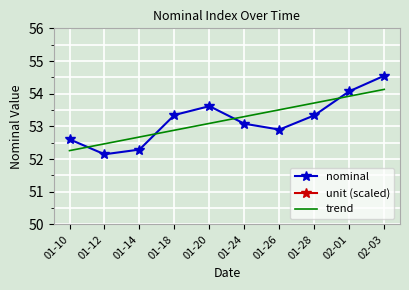

Between 01-10 and 01-26, which is larger?

01-26